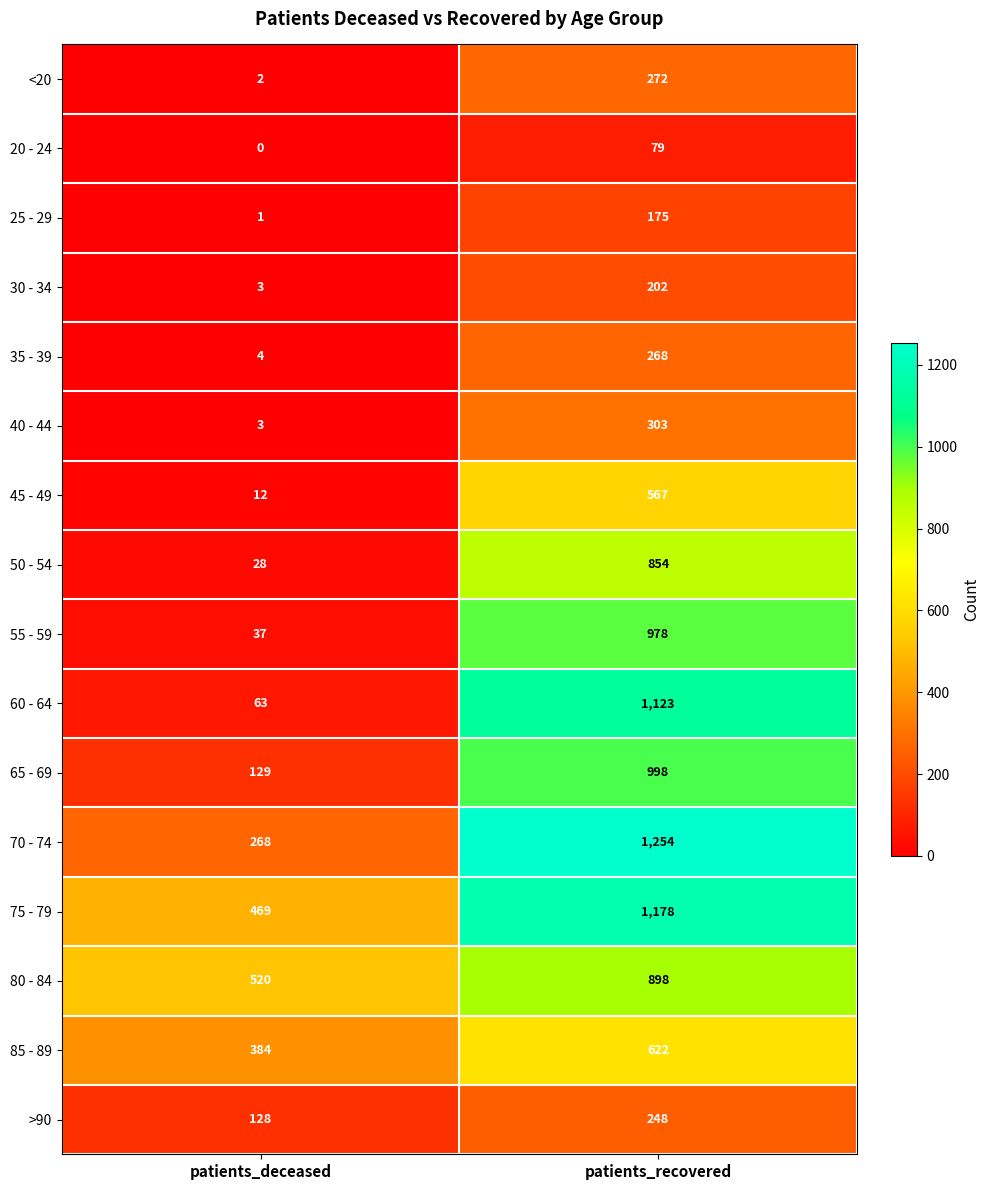

Which series has the largest total across all categories?

75 - 79